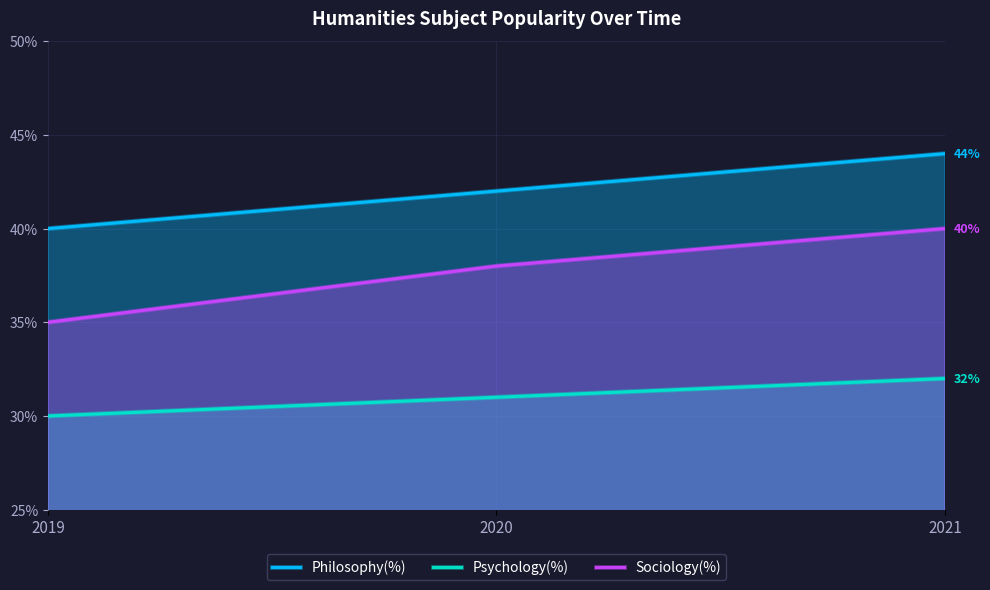

The value of Psychology(%) at 2019 is 8. True or false?

False